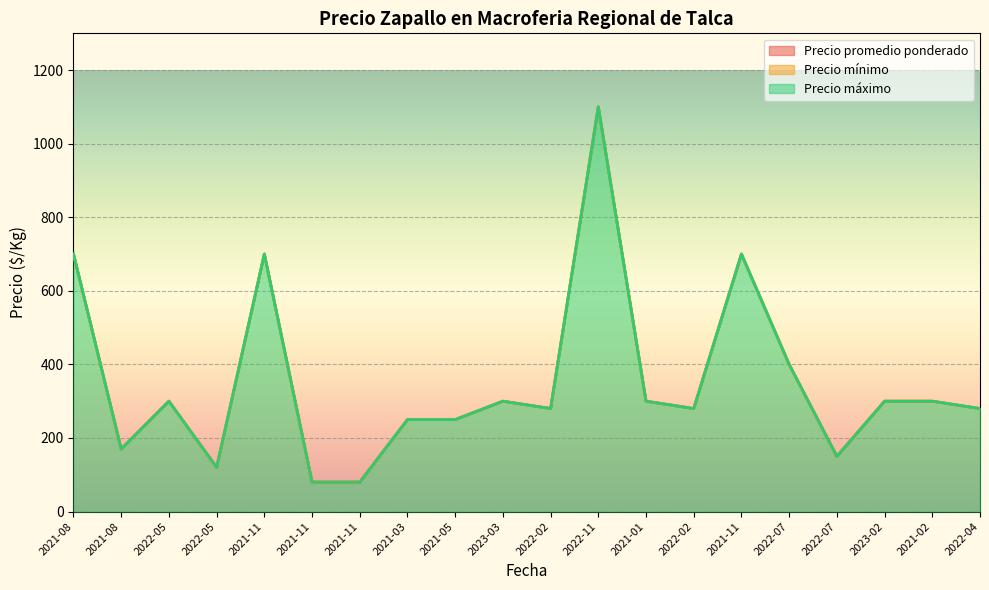

Does the chart display data point markers on the line(s)?

No